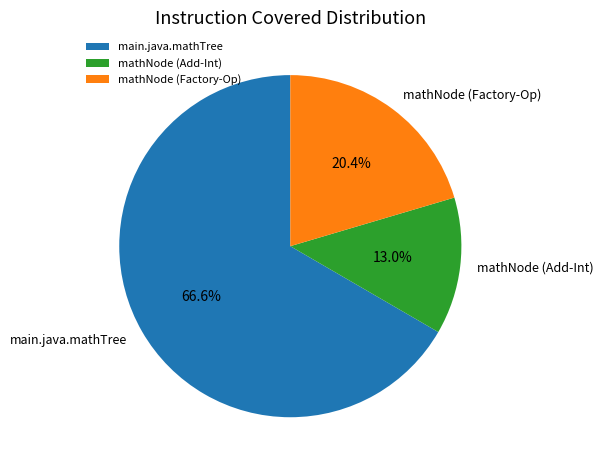

What is the ratio of the value at main.java.mathTree to the value at mathNode (Add-Int)?

5.1